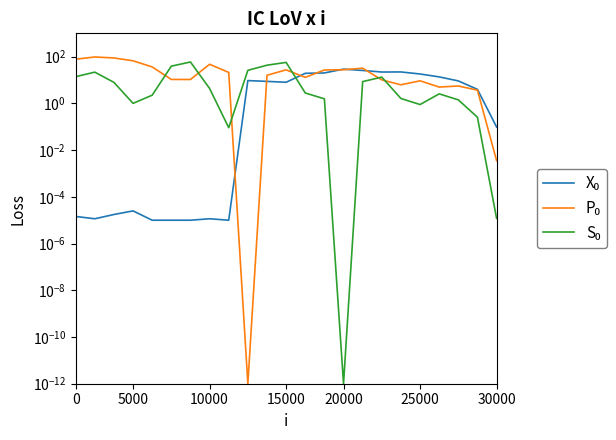

Count the number of data series in this chart.

3